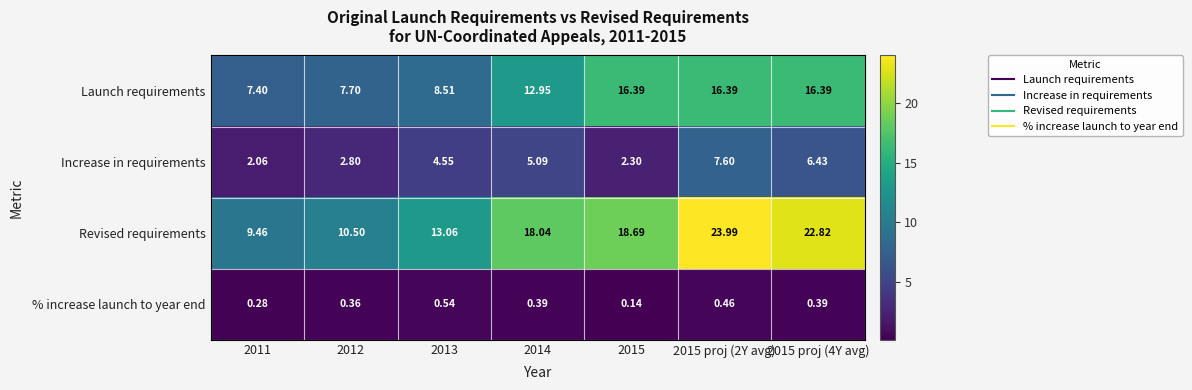

Between 2012 and 2014, which series saw the biggest shift?

Revised requirements